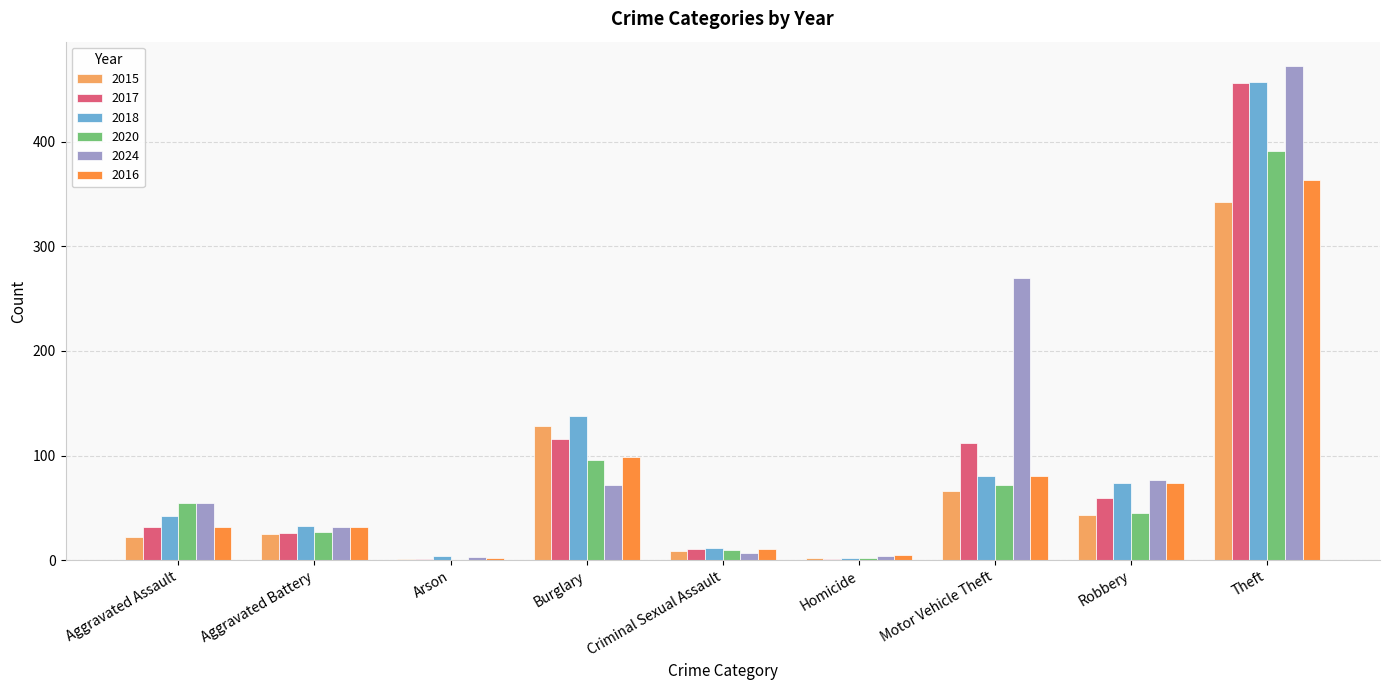

At which label is 2015 closest to 171?

Burglary